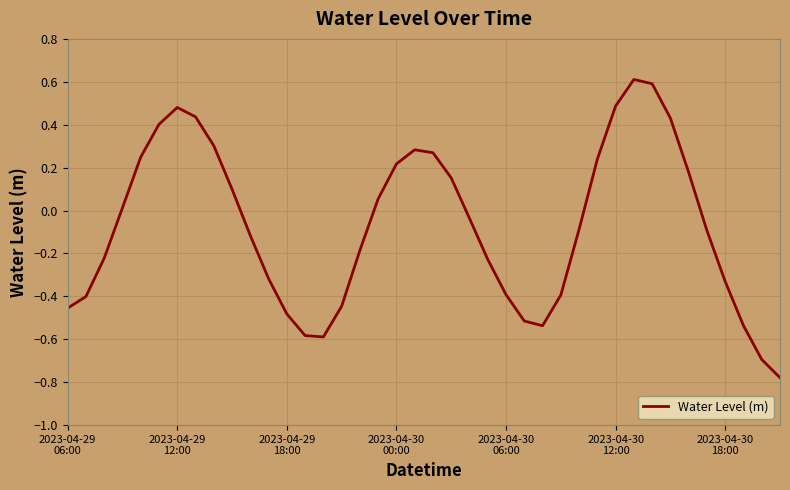

Does the chart have visible grid lines?

Yes